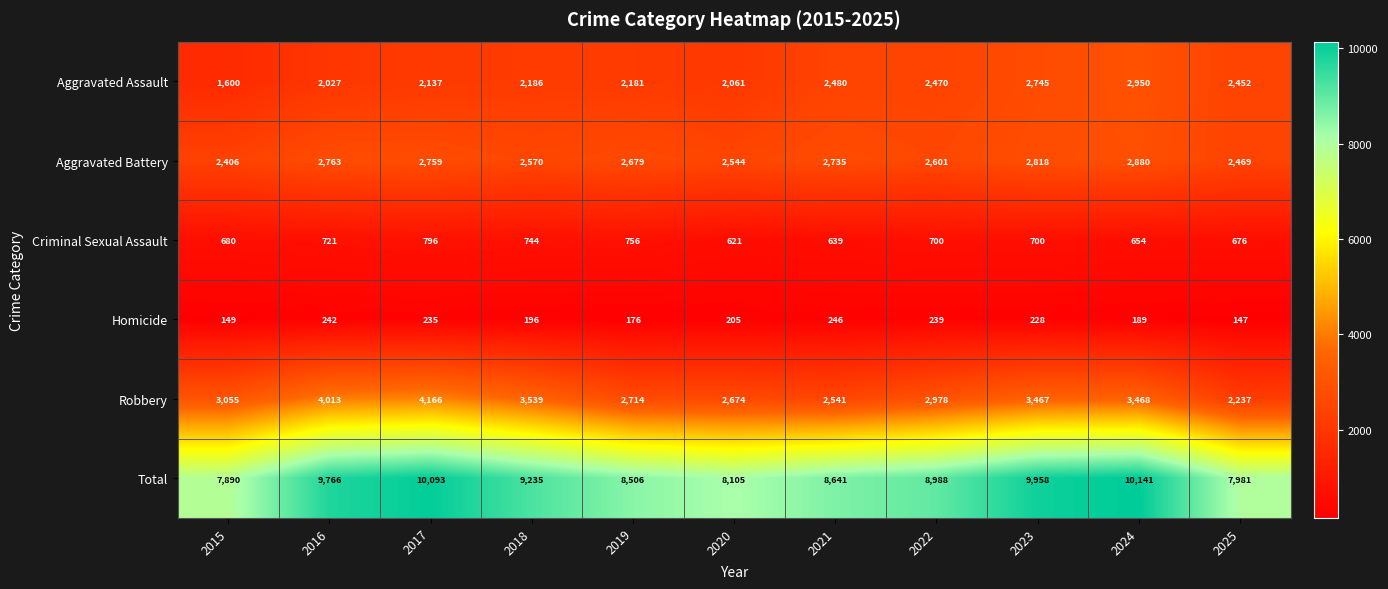

What is the difference between the highest and lowest values at 2019?

8330